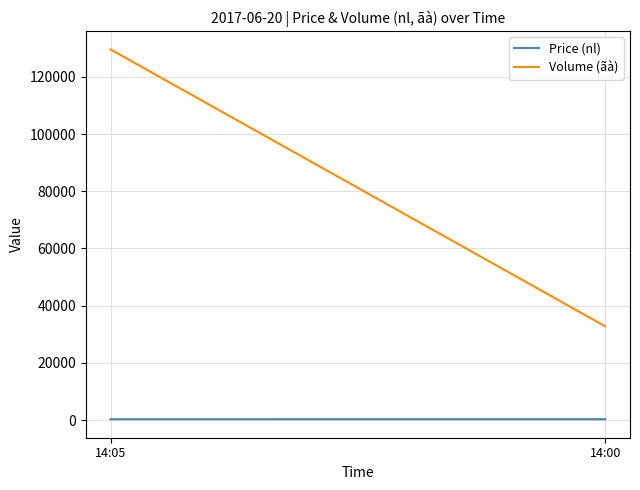

What is the value of the Price (nl) point at the 1st from the left?

324